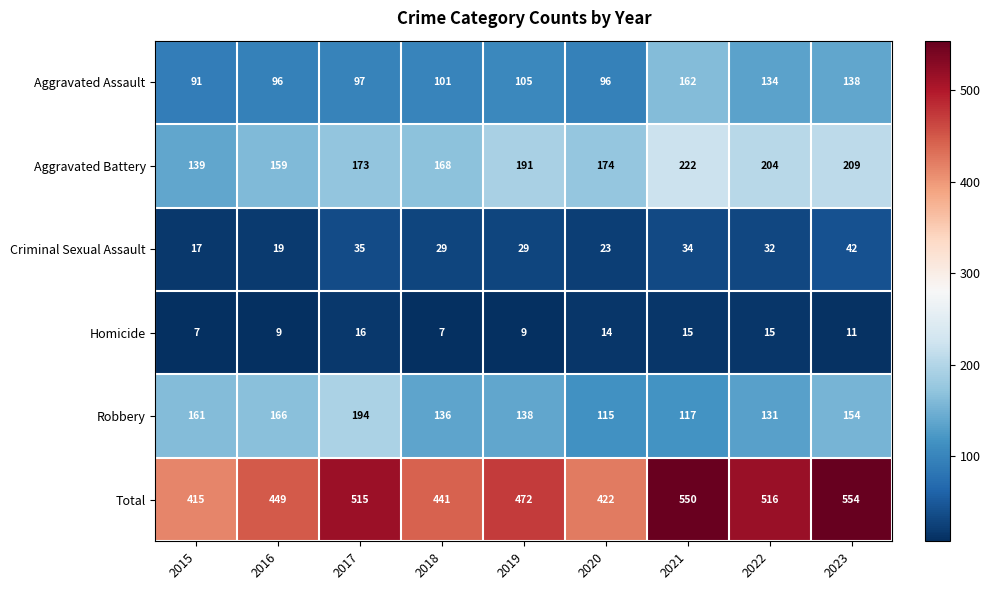

Rank the series by their maximum value, from lowest to highest.

Homicide, Criminal Sexual Assault, Aggravated Assault, Robbery, Aggravated Battery, Total